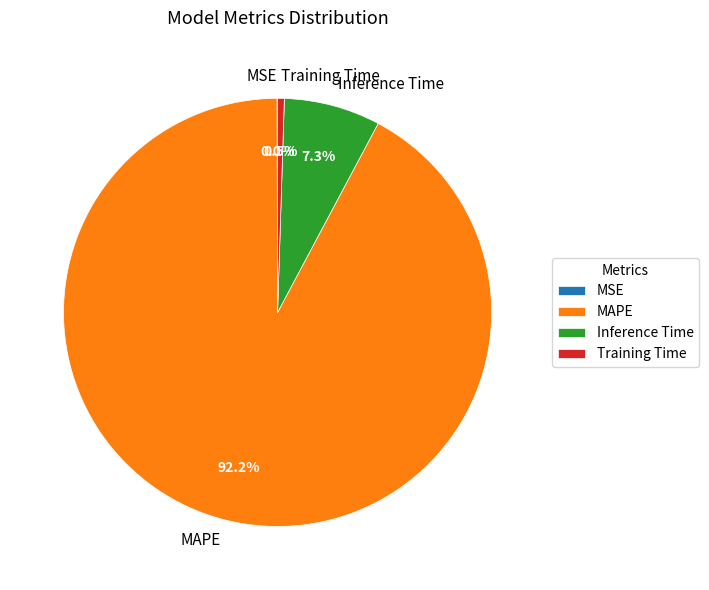

What is the largest slice in the pie chart?

MAPE